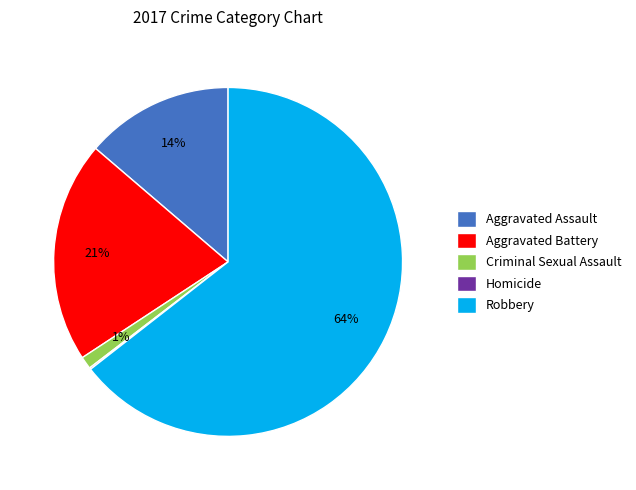

What is the ratio of the value at Criminal Sexual Assault to the value at Aggravated Assault?

0.1